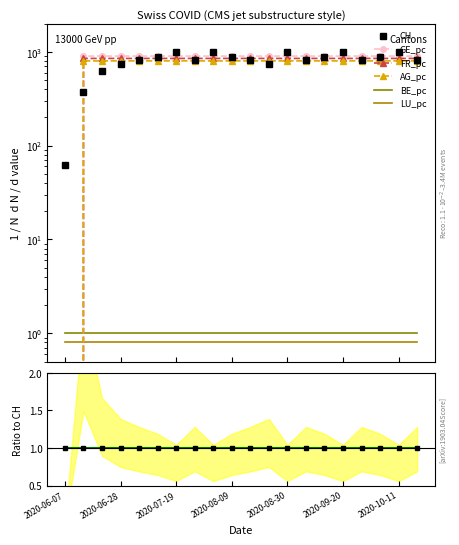

Is the value of CH at 2020-06-28 greater than the value of FR_pc at 2020-07-12?

No